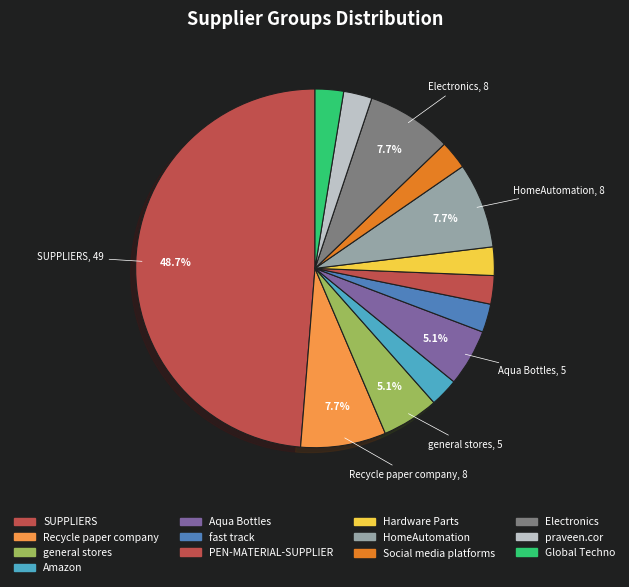

Combined, what portion of the pie is PEN-MATERIAL-SUPPLIER and Social media platforms?

5.1%